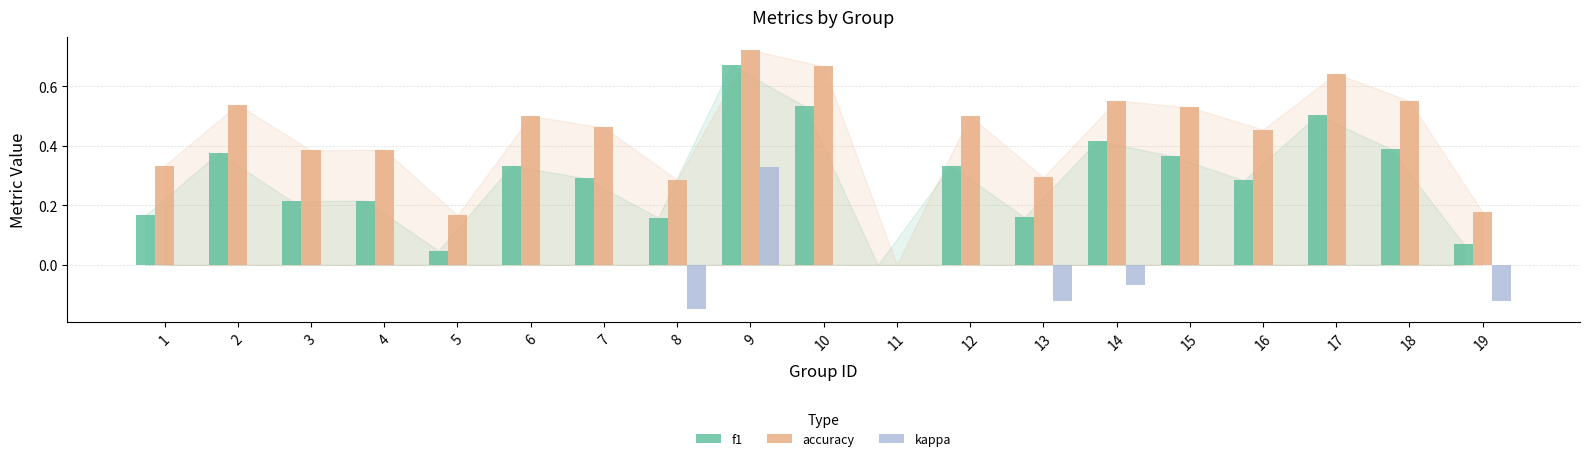

Which series has the largest total across all categories?

accuracy